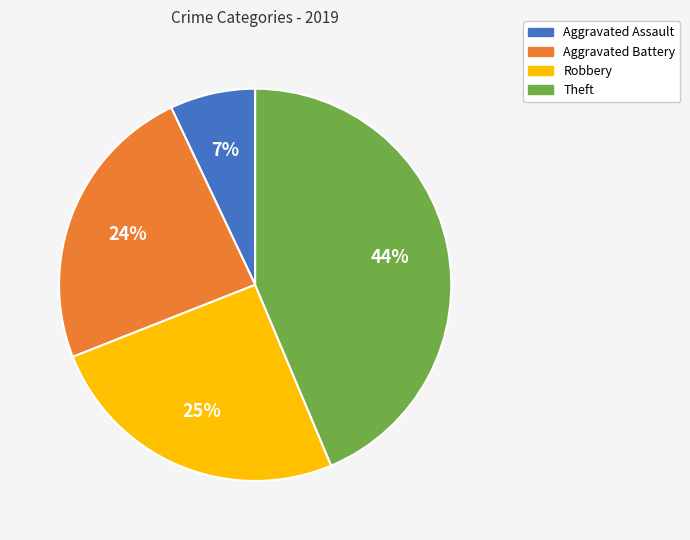

Combined, do Aggravated Assault and Aggravated Battery account for over 50%?

No